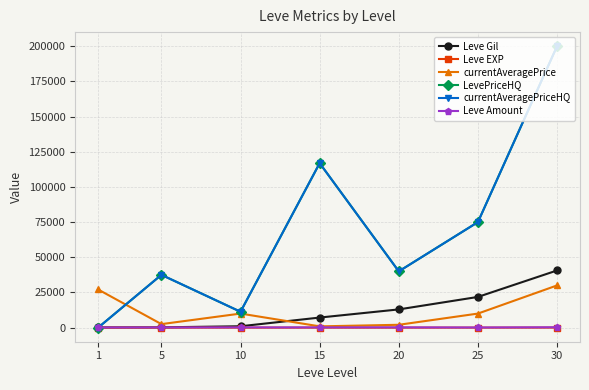

What is the sum of the Leve Gil values at 5 and 25?

22050